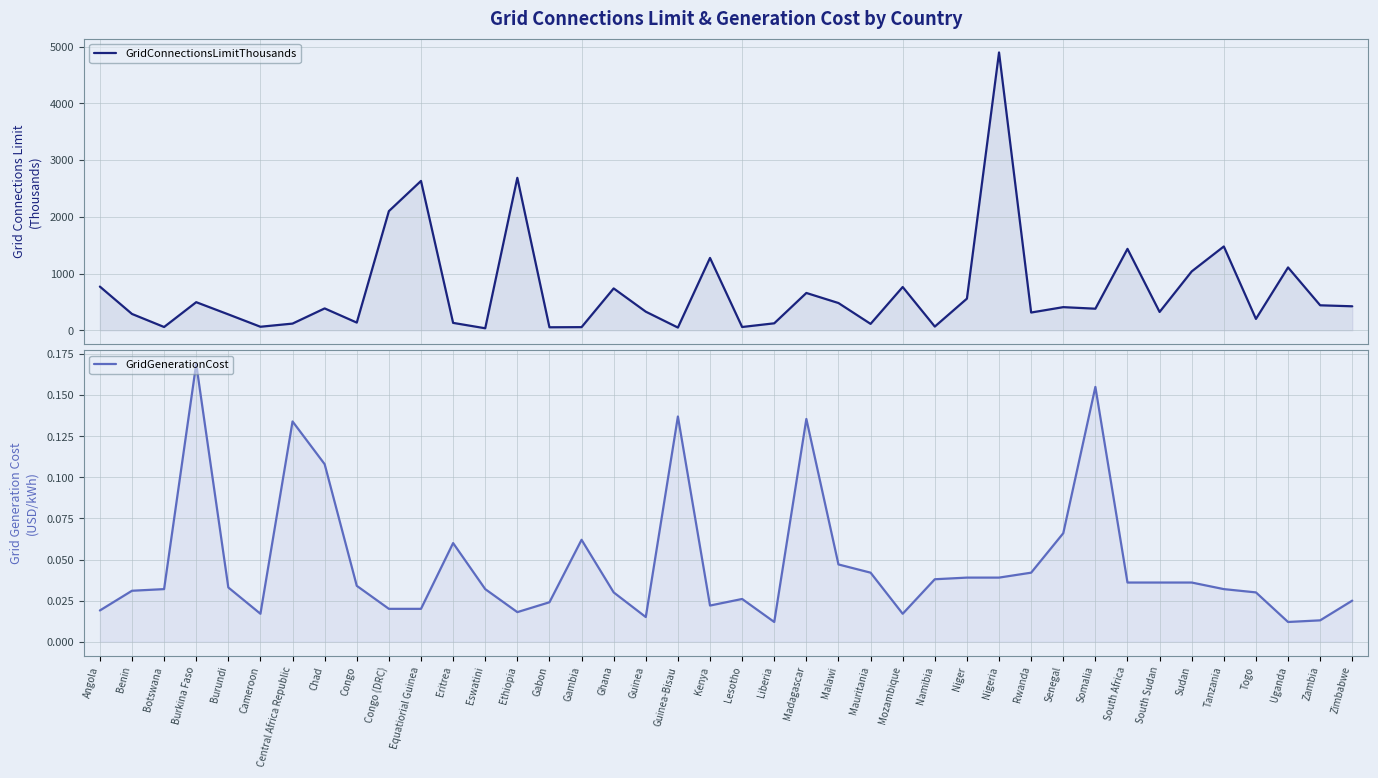

Reading right to left, list all the values displayed in this chart.

GridConnectionsLimitThousands: 422.5	440.0	1107.5	200.0	1477.5	1037.5	322.5	1435.0	380.0	407.5	312.5	4897.5	557.5	65.0	762.5	112.5	480.0	657.5	122.5	57.5	1275.0	47.5	327.5	737.5	55.0	52.5	2687.5	35.0	130.0	2632.5	2100.0	135.0	385.0	117.5	61.8	280.0	495.0	57.5	287.5	770.0
GridGenerationCost: 0.0	0.0	0.0	0.0	0.0	0.0	0.0	0.0	0.2	0.1	0.0	0.0	0.0	0.0	0.0	0.0	0.0	0.1	0.0	0.0	0.0	0.1	0.0	0.0	0.1	0.0	0.0	0.0	0.1	0.0	0.0	0.0	0.1	0.1	0.0	0.0	0.2	0.0	0.0	0.0